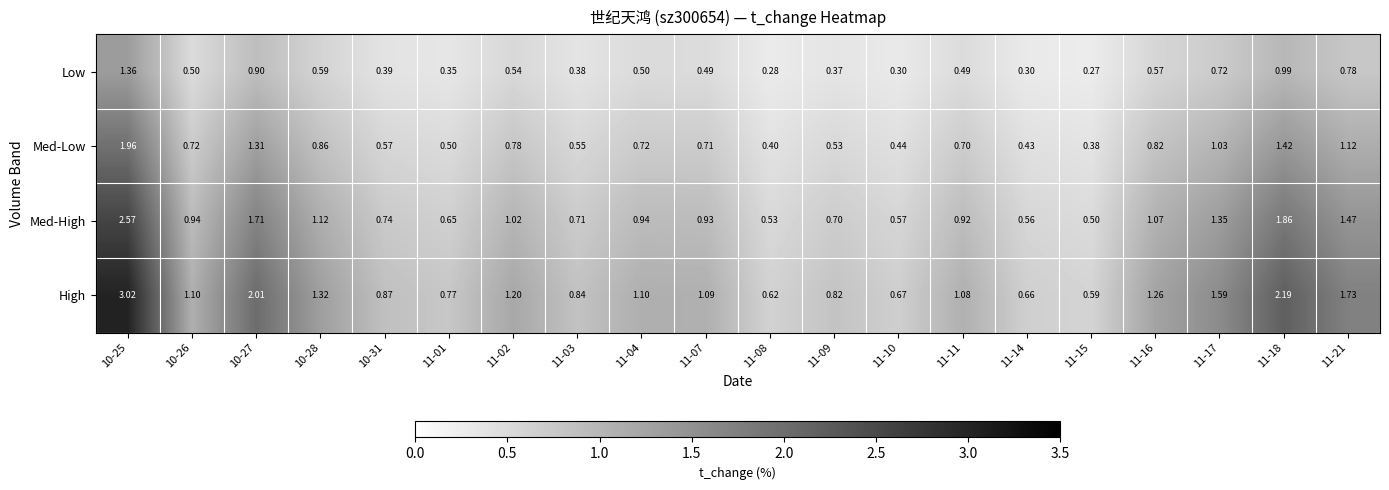

At 11-03, list the series in order from largest to smallest.

High, Med-High, Med-Low, Low